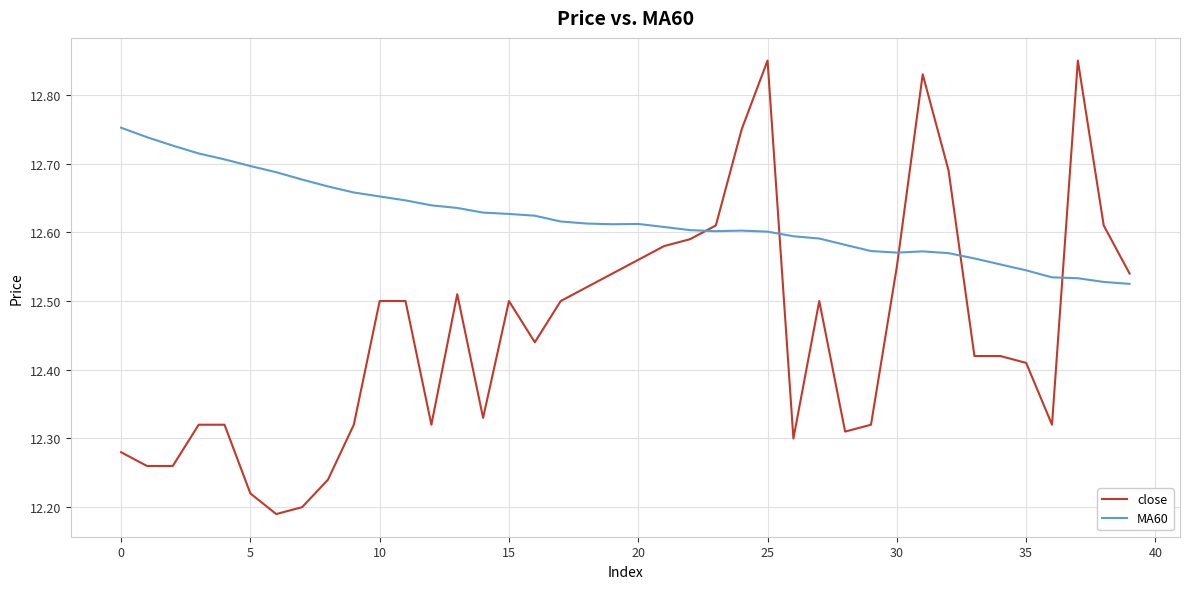

What is the difference between the maximum and minimum values in the close series?

0.7